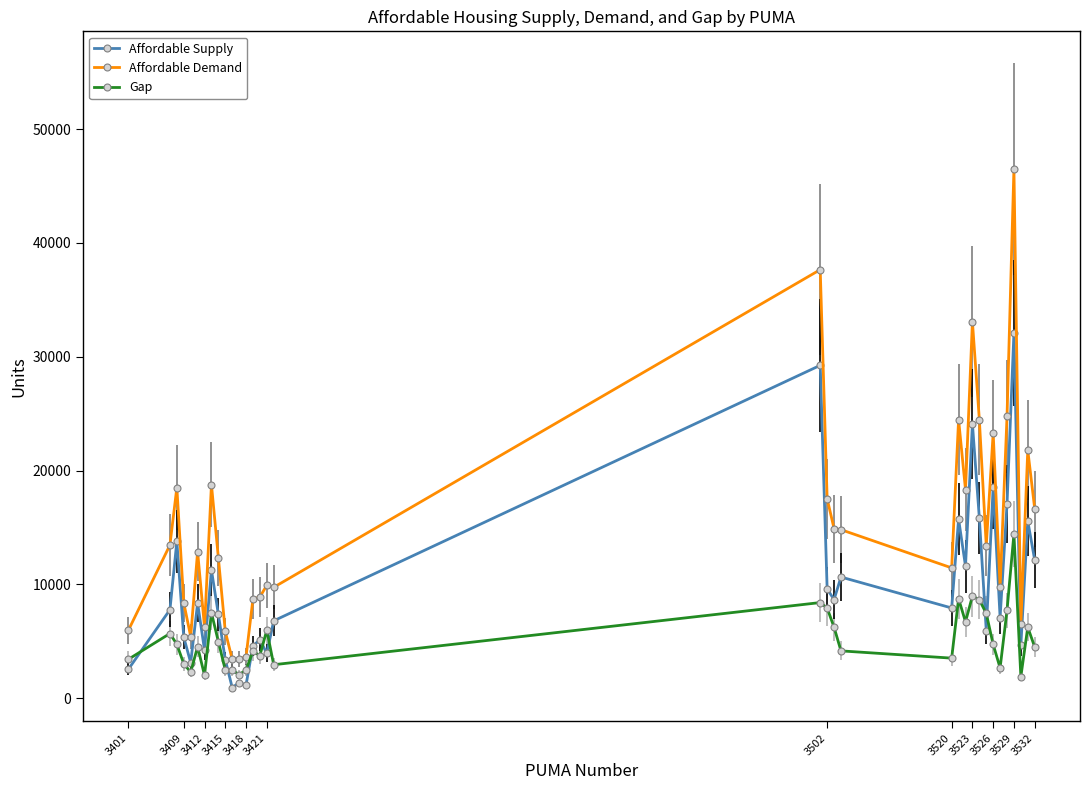

At which label does Gap reach its peak?

3529